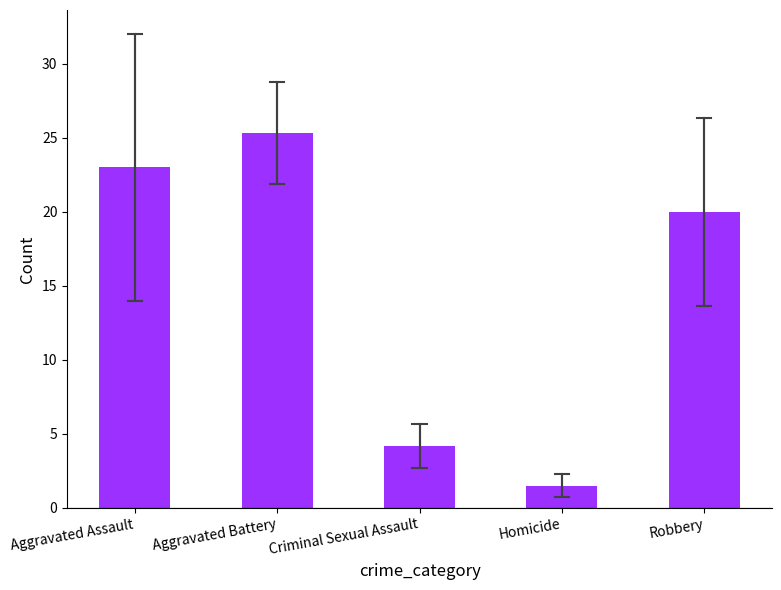

Between Homicide and Robbery, which is larger?

Robbery